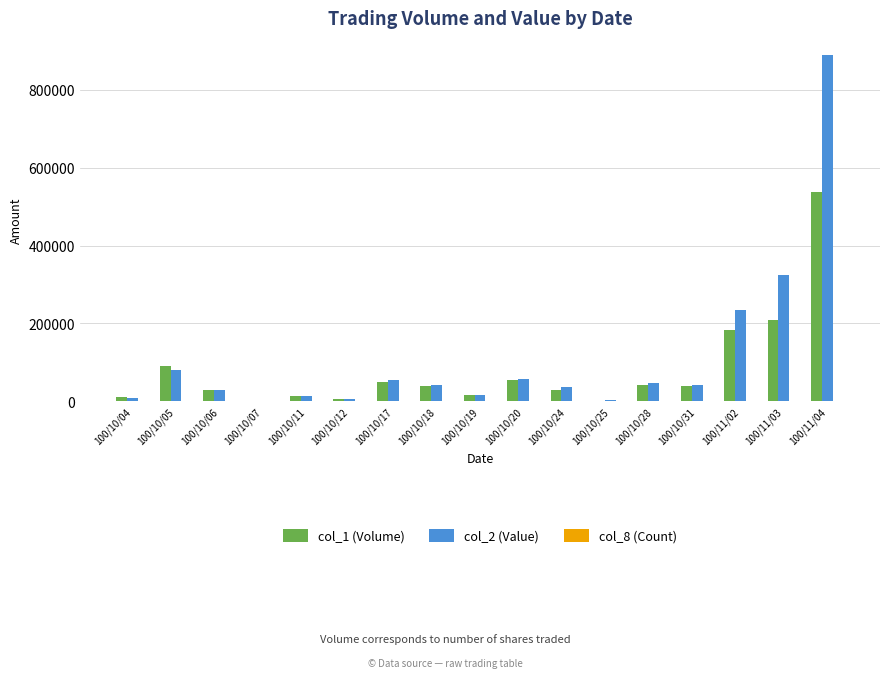

Is the value of col_1 (Volume) at 100/10/28 greater than the value of col_2 (Value) at 100/10/05?

No